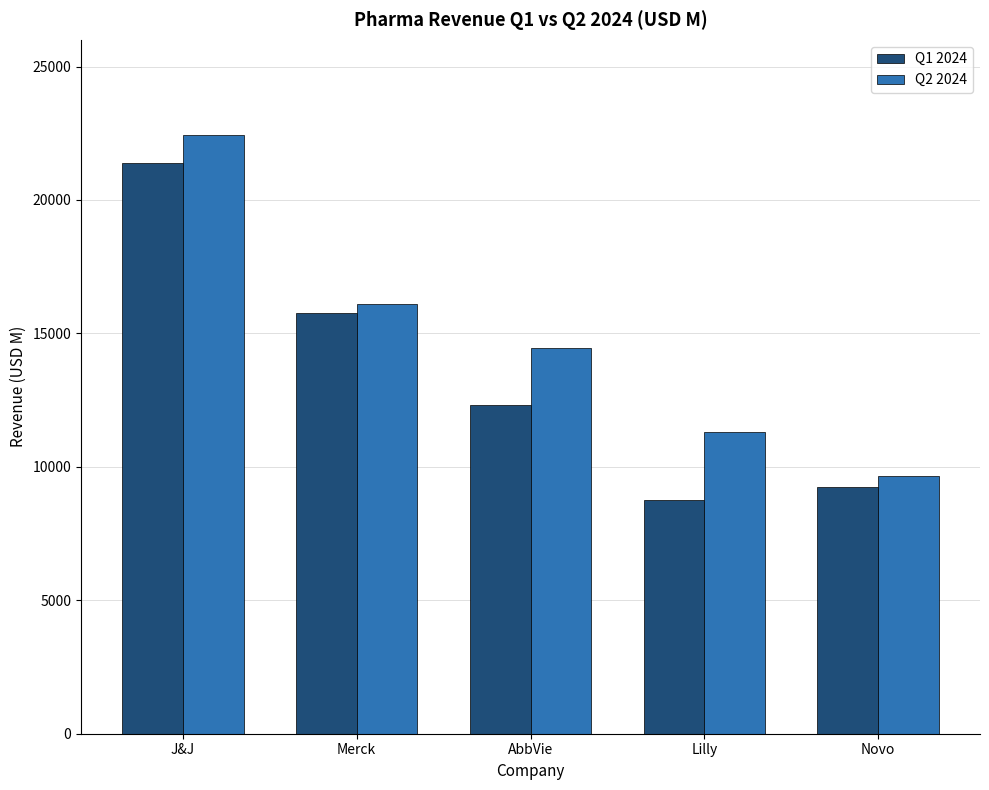

Rank the categories by Q1 2024 value from highest to lowest.

J&J, Merck, AbbVie, Novo, Lilly